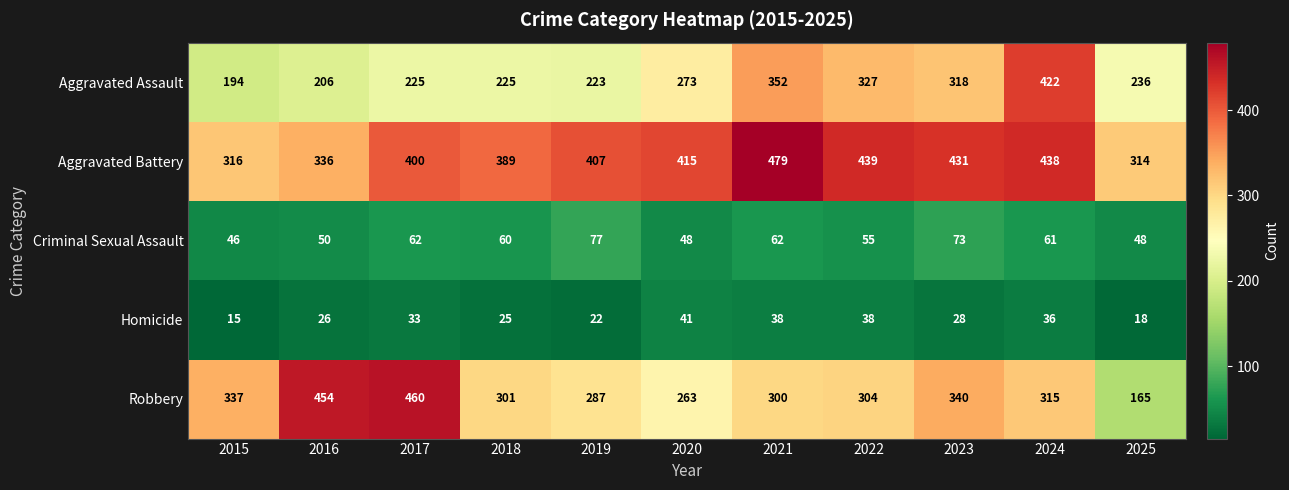

True or false: Robbery has a value of 83 at 2019.

False